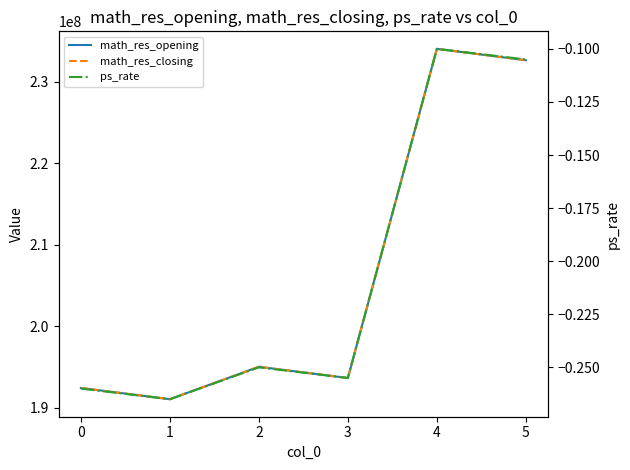

At which label does math_res_opening reach its peak?

4